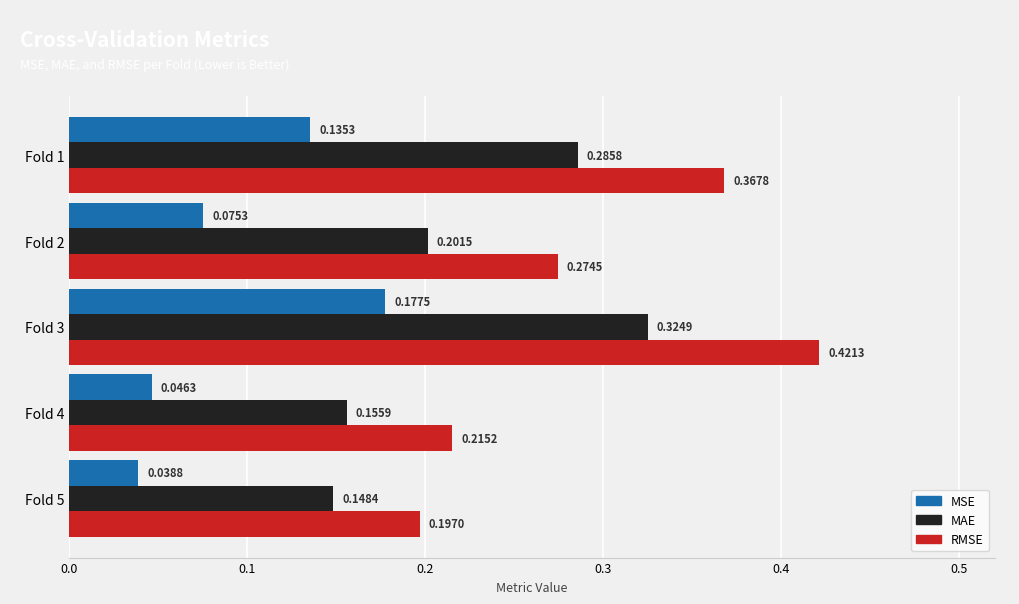

Which series has the widest spread of values?

RMSE